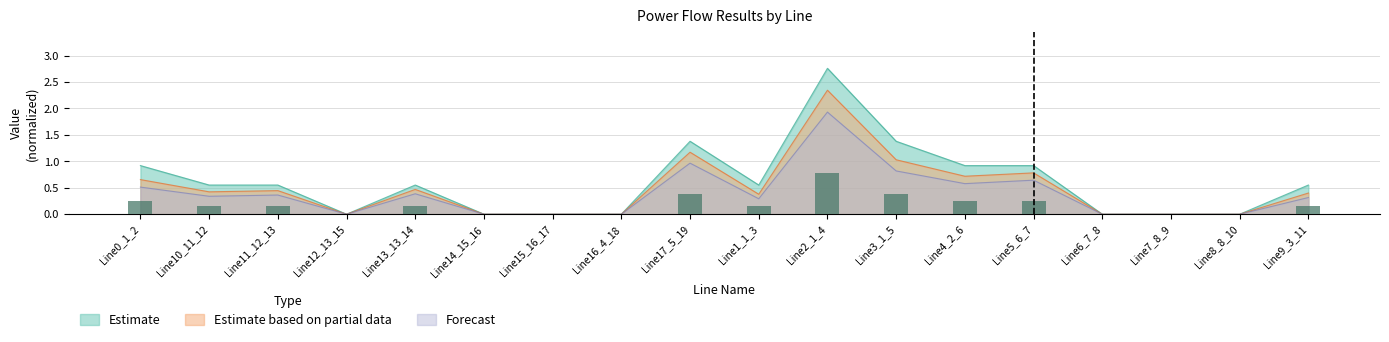

What is the difference between the maximum and minimum values in the pf_ikss_b_from_ka series?

2.8